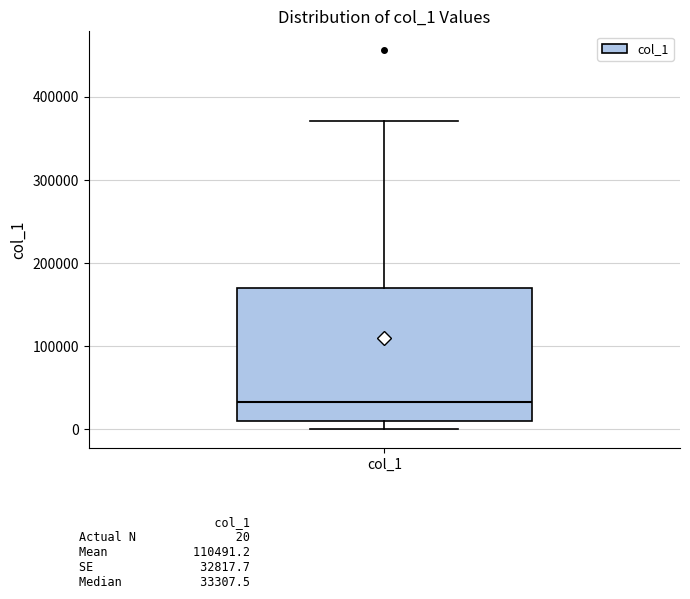

Transcribe this box plot: give where the median line is, the range the box spans, and where the two whiskers end, as read against the y-axis. The values are not printed on the chart, so give them approximately, as read against the axis.

median 30000, box 10000 to 170000, whiskers 0 to 370000